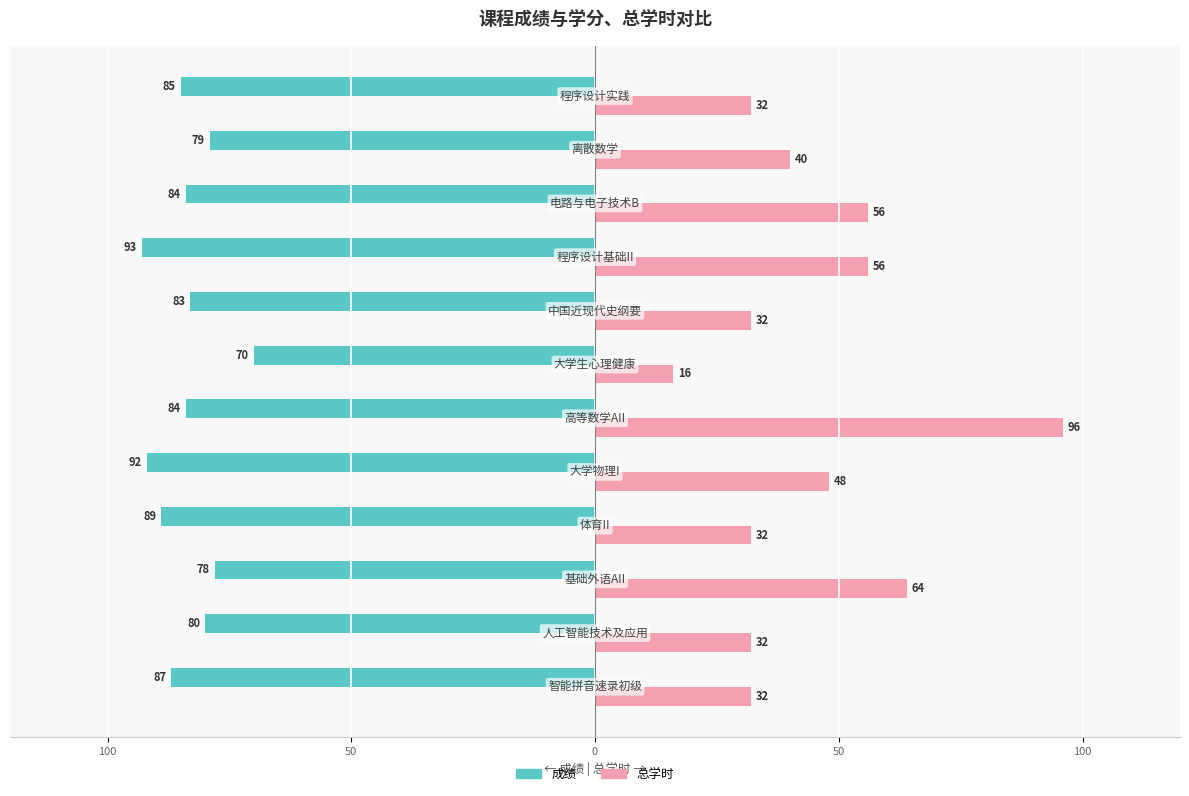

What are all the series names shown in the legend?

成绩, 总学时